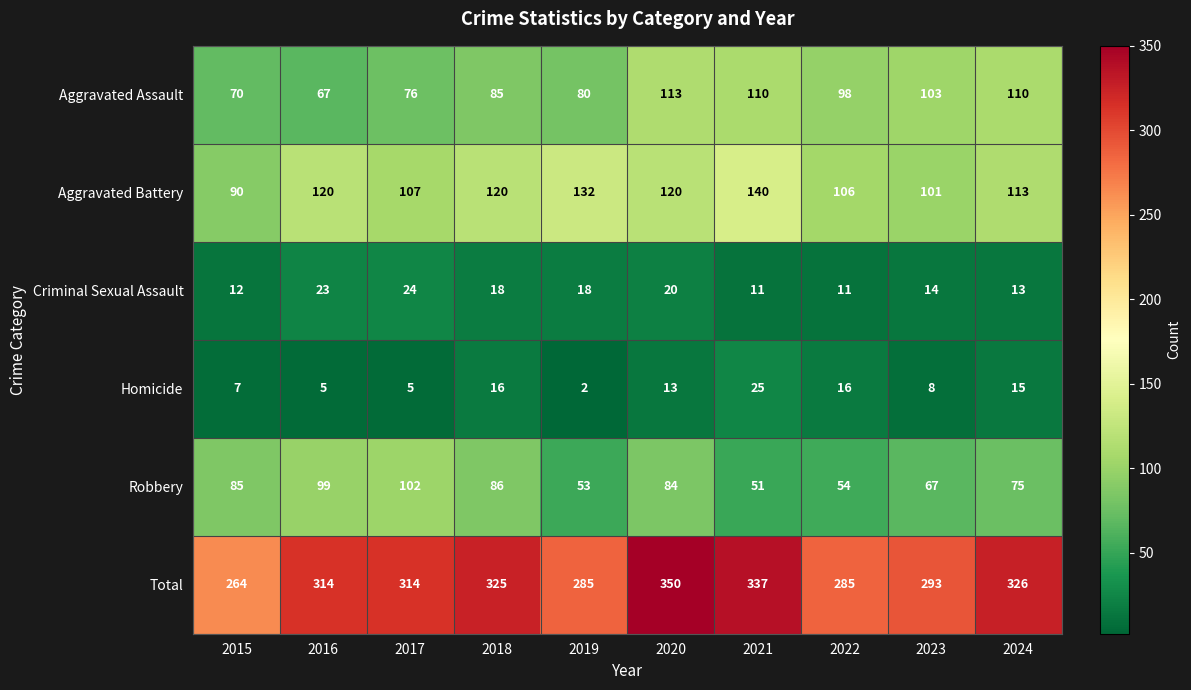

Where is Aggravated Assault nearest to the value 90?

2018